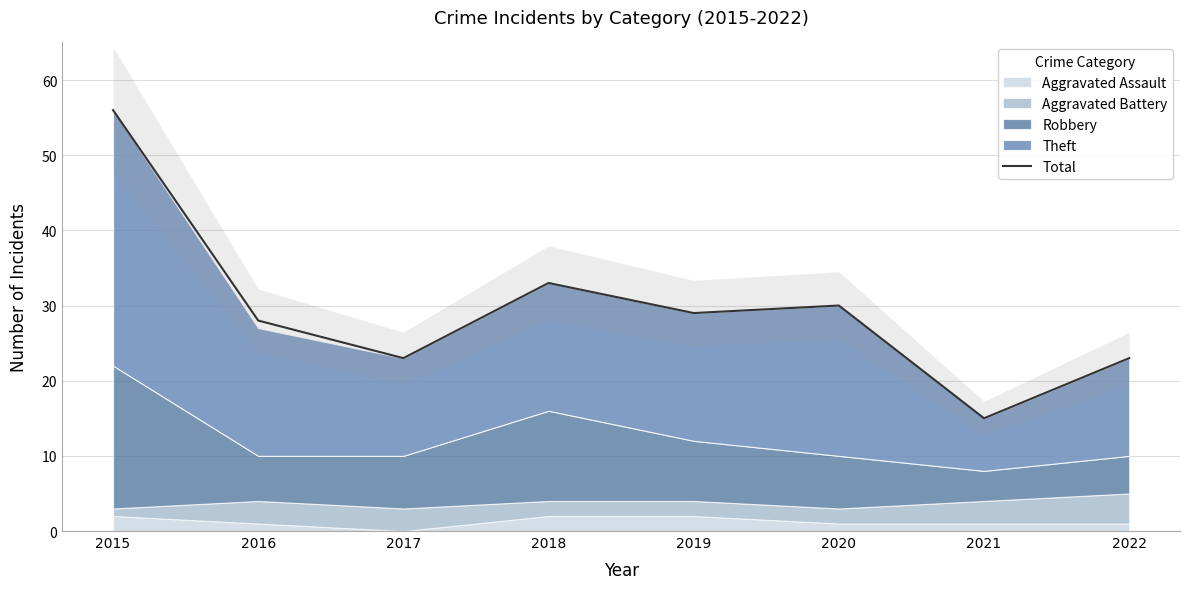

Rank the categories by value from highest to lowest.

2015, 2018, 2020, 2019, 2016, 2017, 2022, 2021